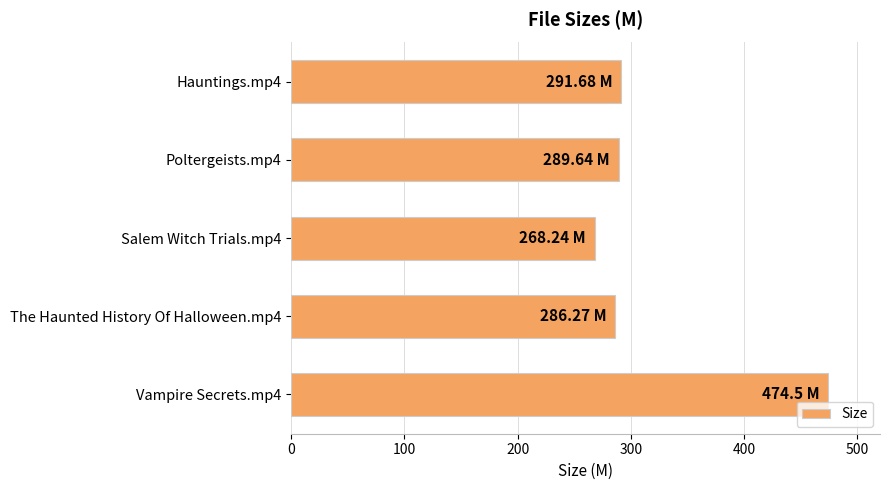

What is the difference between the values at Salem Witch Trials.mp4 and Vampire Secrets.mp4?

206.3